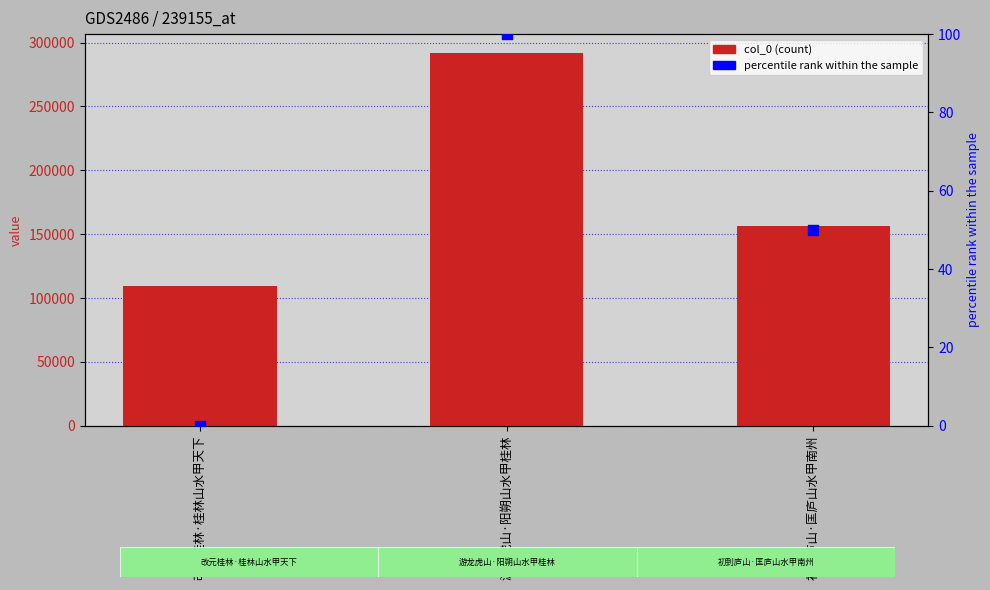

Which series has the largest total across all categories?

col_0